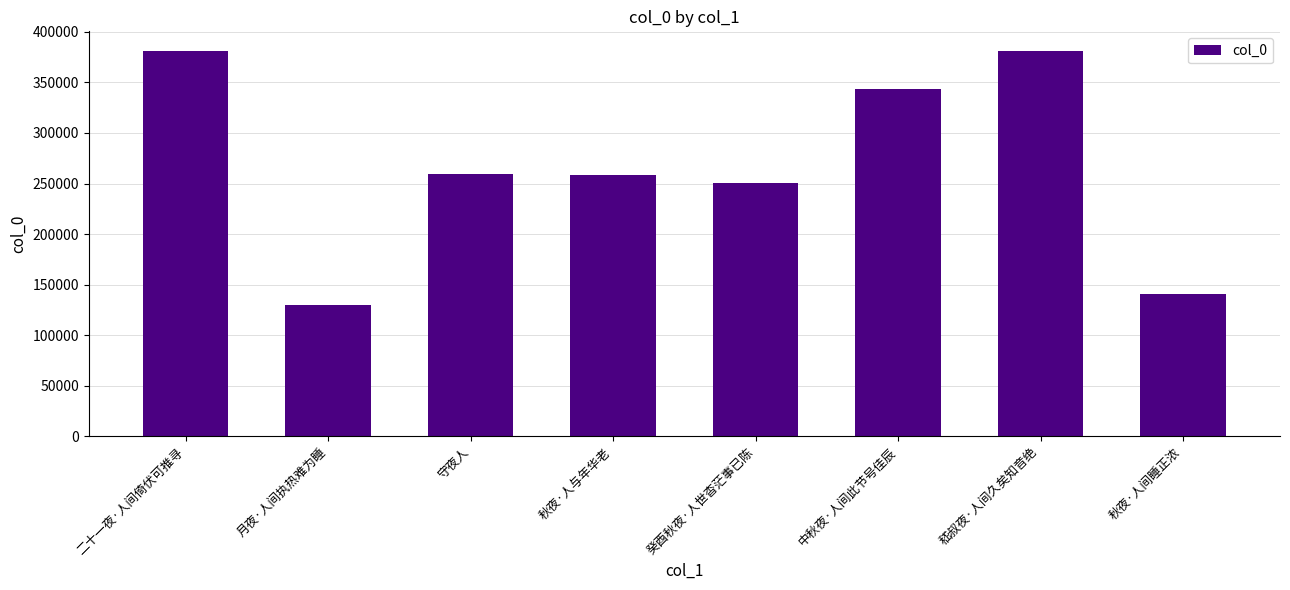

What is the minimum value shown in the chart?

130180